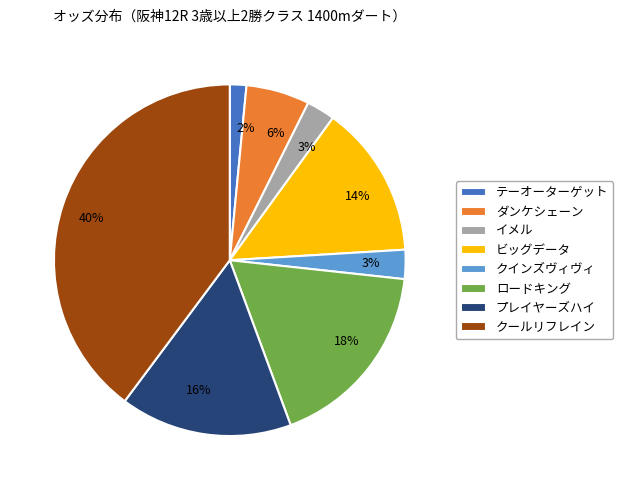

True or false: クールリフレイン accounts for 31% of the total.

False